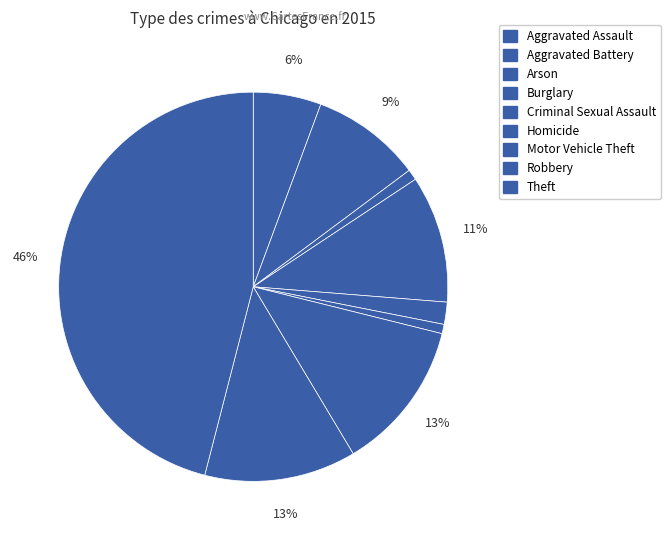

How many slices are in this pie chart?

9